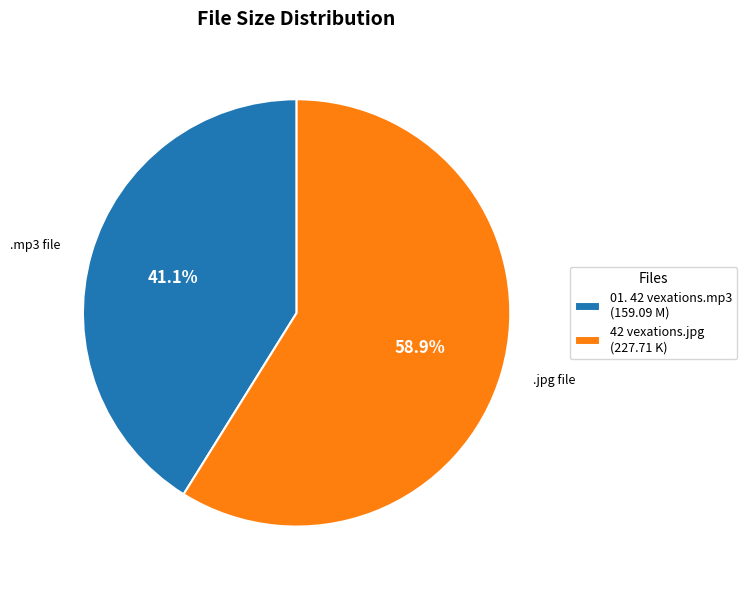

Do 42 vexations.jpg and 01. 42 vexations.mp3 together represent more than half of the pie?

Yes